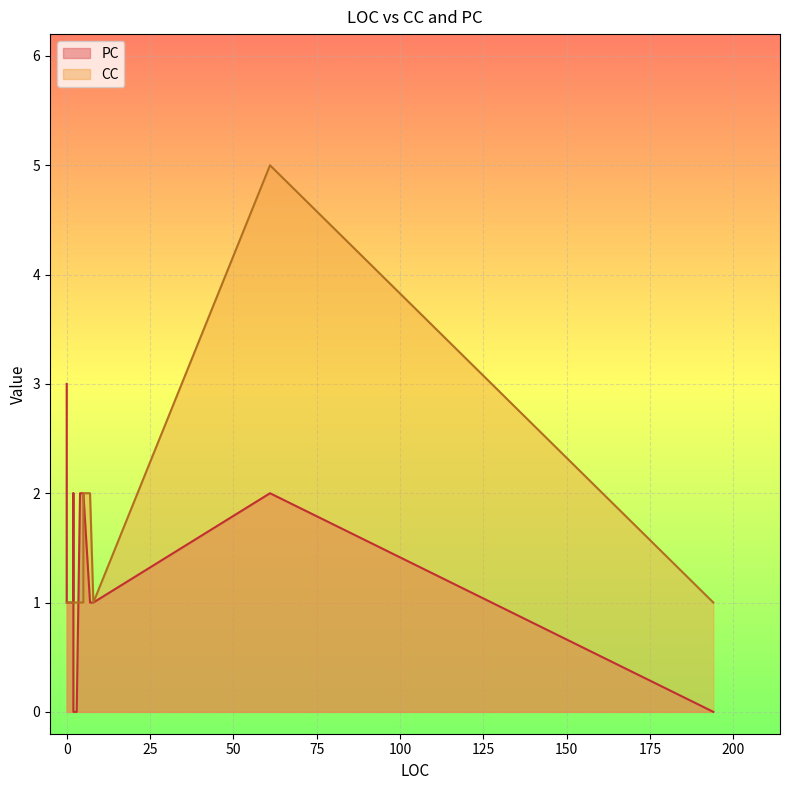

At 5, list the series in order from smallest to largest.

CC, PC